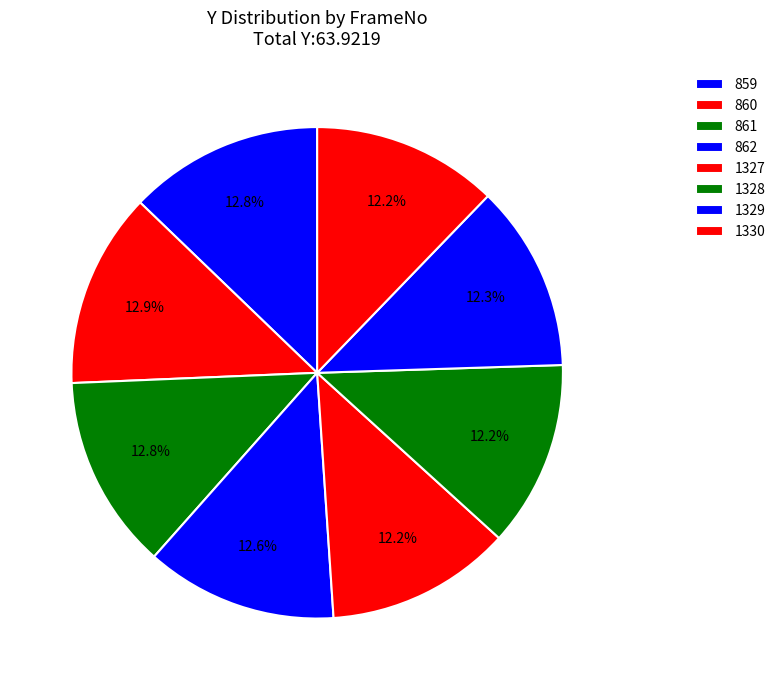

To the nearest percent, what percentage of the pie is 860?

13%